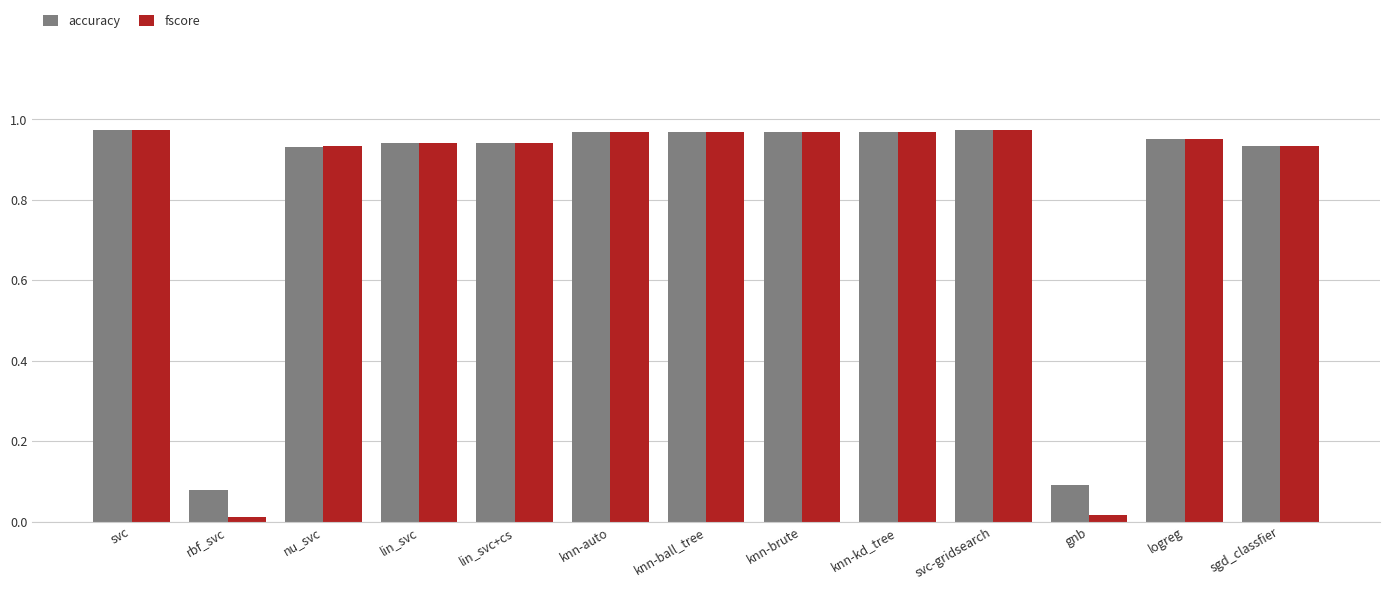

Which series has the widest spread of values?

fscore